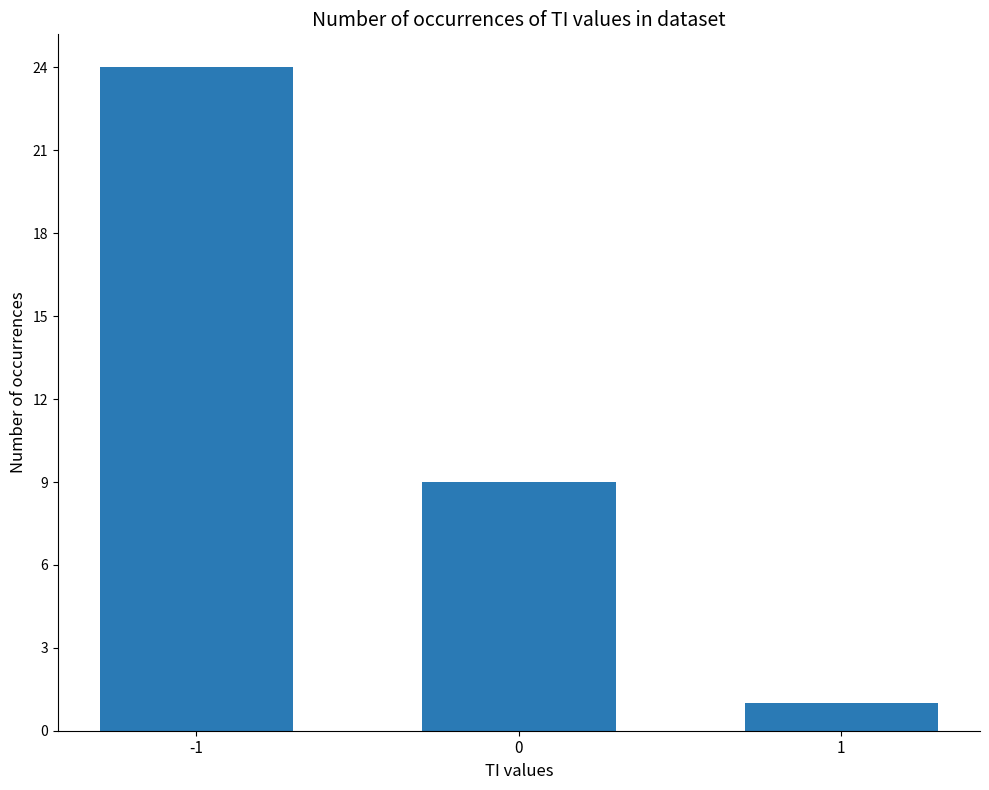

Rank the categories by value from lowest to highest.

1, 0, -1